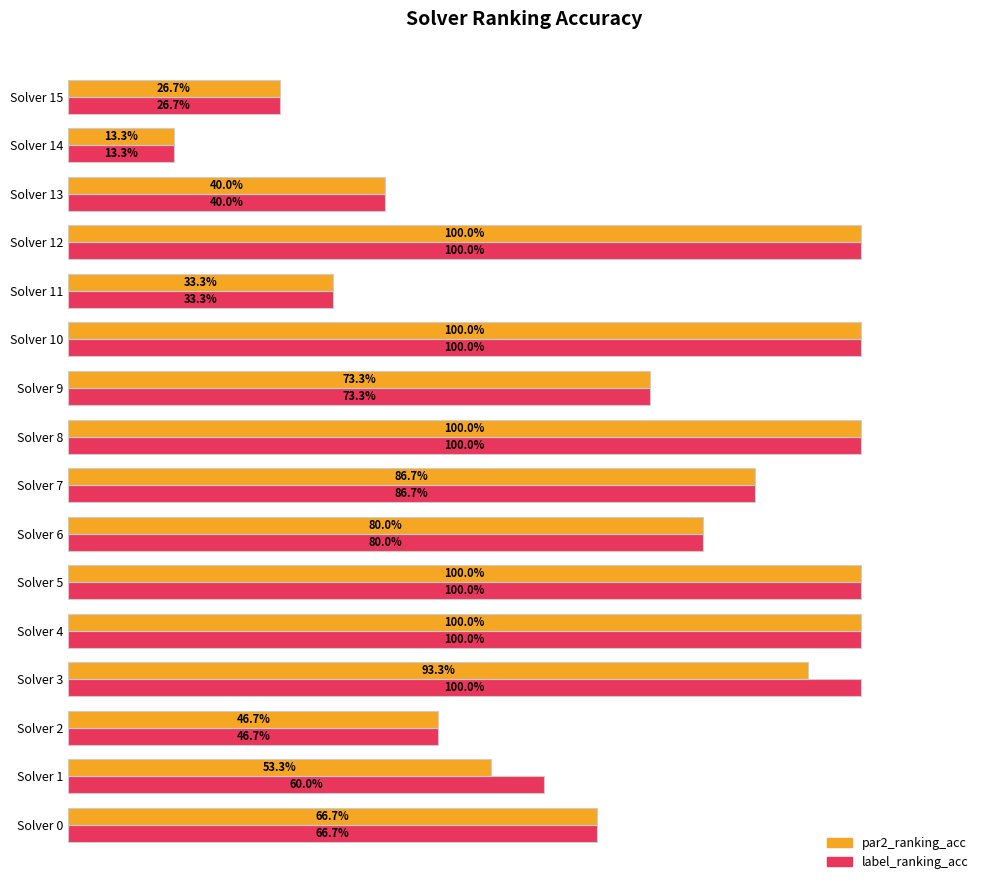

What are all the series names shown in the legend?

par2_ranking_acc, label_ranking_acc